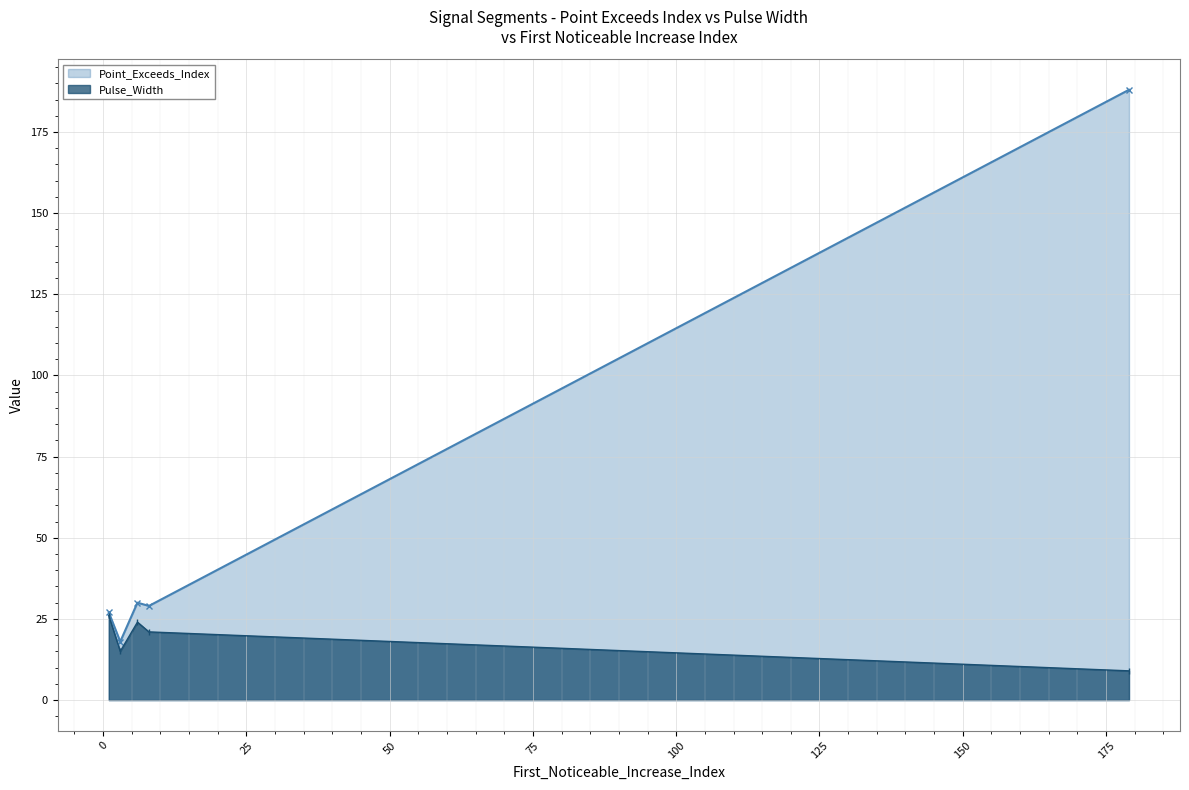

Which series changed the most between signal segment 1 and signal segment 3?

Point_Exceeds_Index